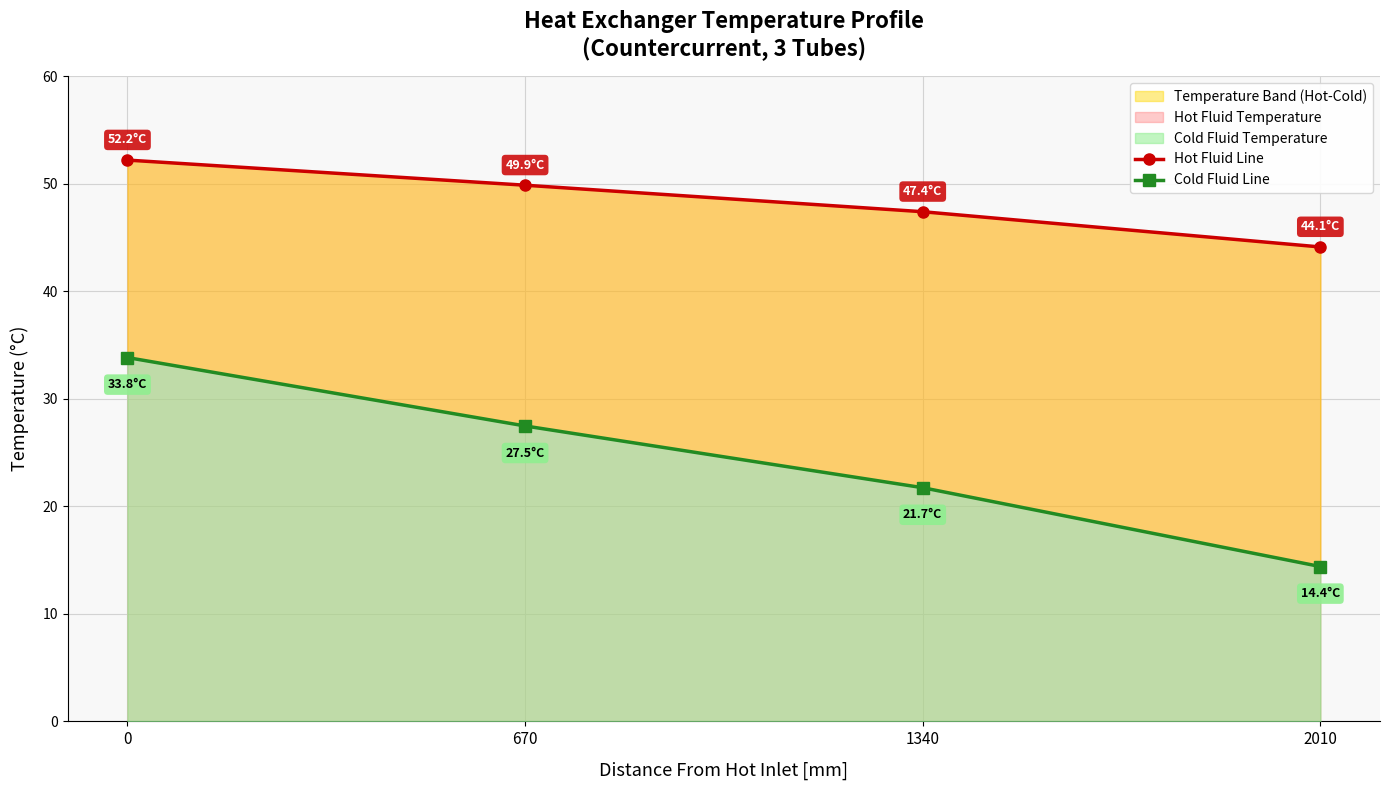

Is the value of Hot Fluid Line at 1340 greater than the value of Cold Fluid Line at 2010?

Yes